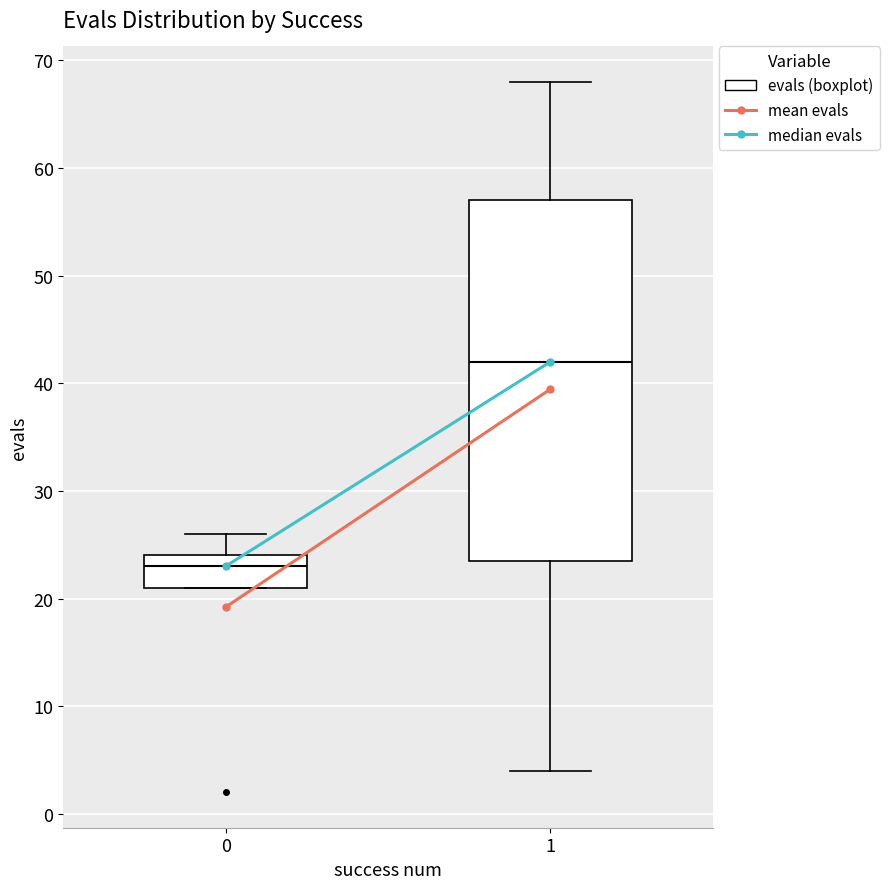

Which box is the tallest, from its lower edge to its upper edge?

1